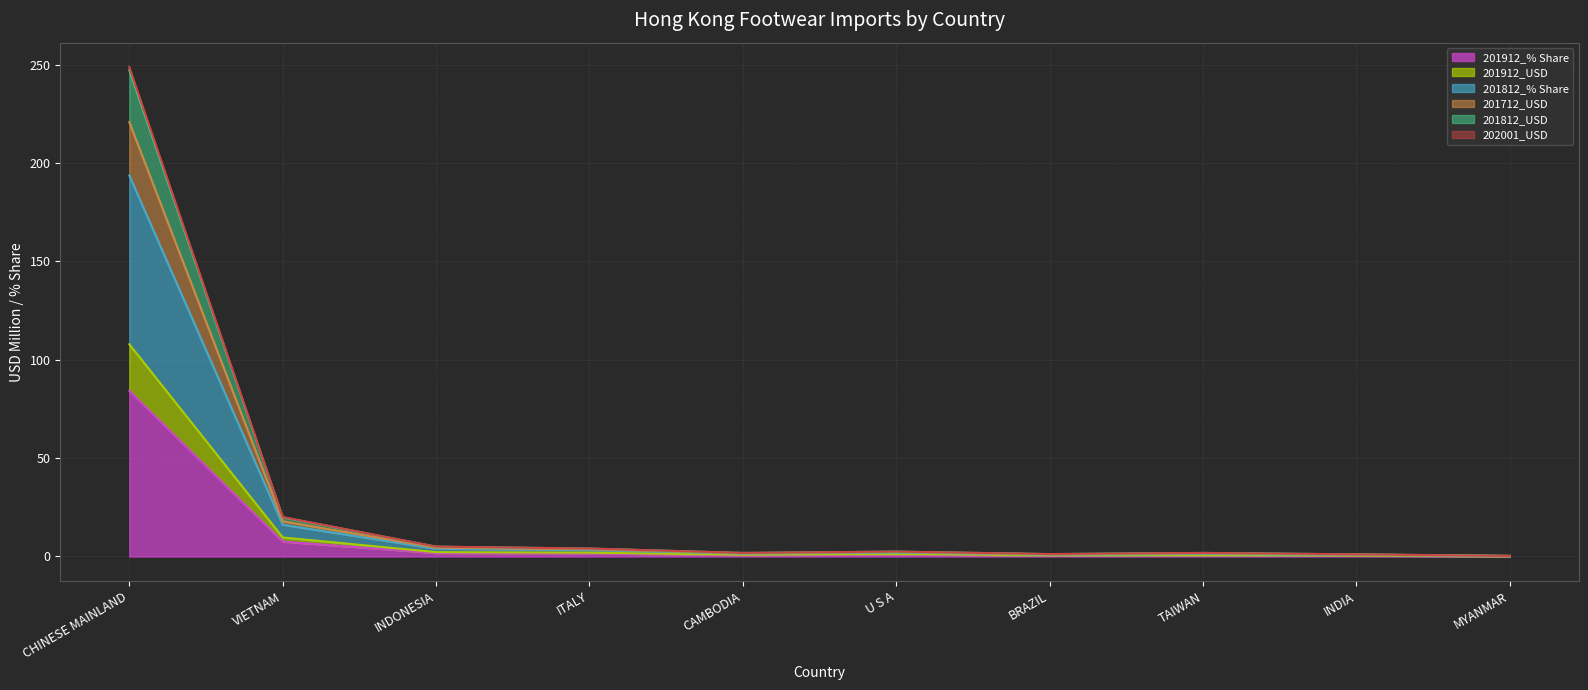

What is the total value across all series at VIETNAM?

20.1